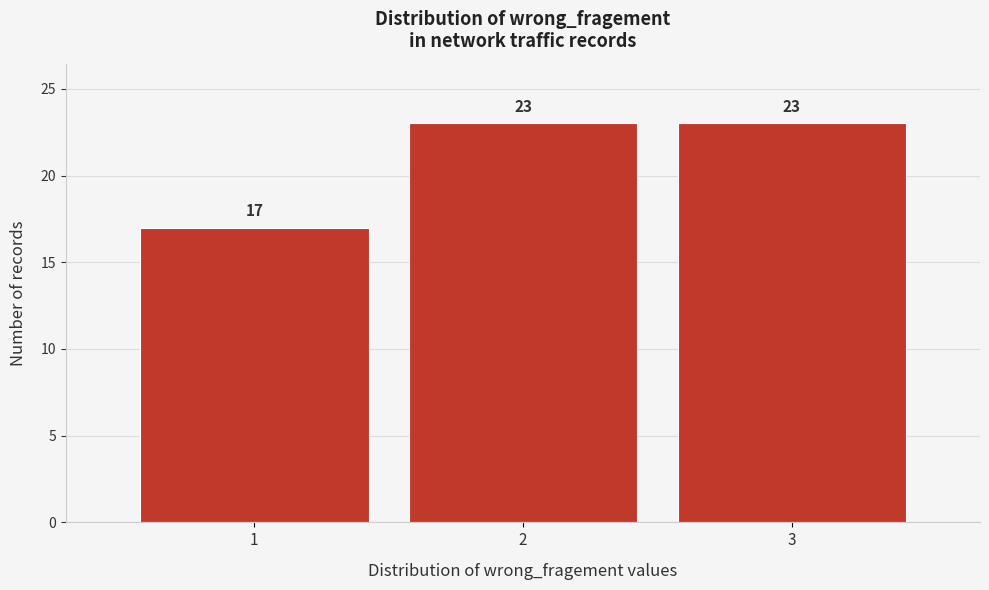

Reading left to right, what are all the values shown in this chart?

1=17	2=23	3=23